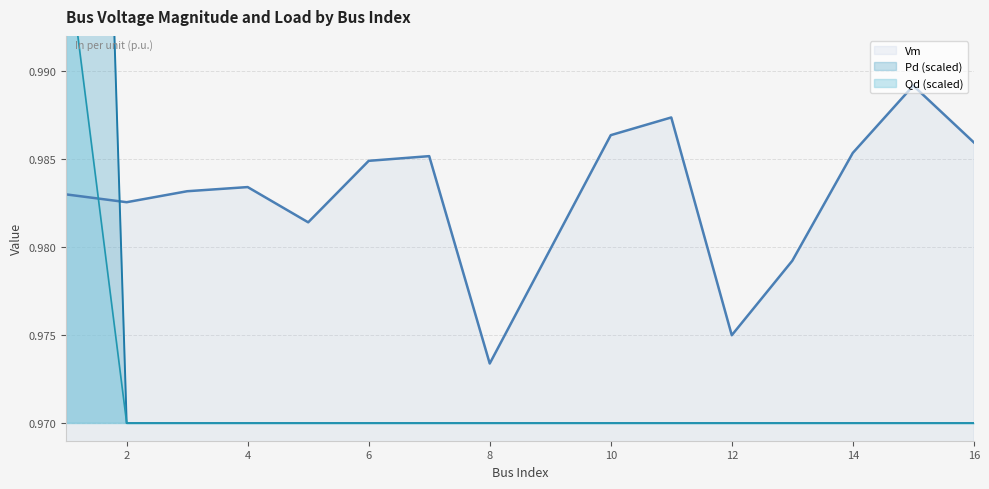

Which series changed the most between 6 and 7?

Vm